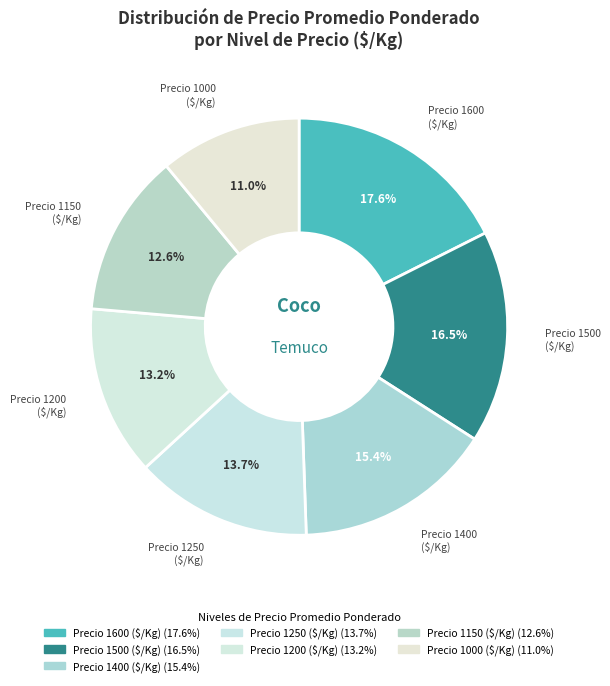

Count the number of slices in the pie.

7